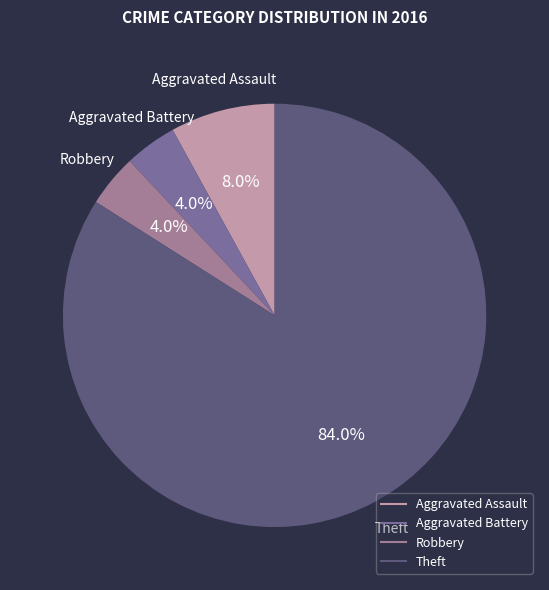

Does any single category account for the majority?

Yes